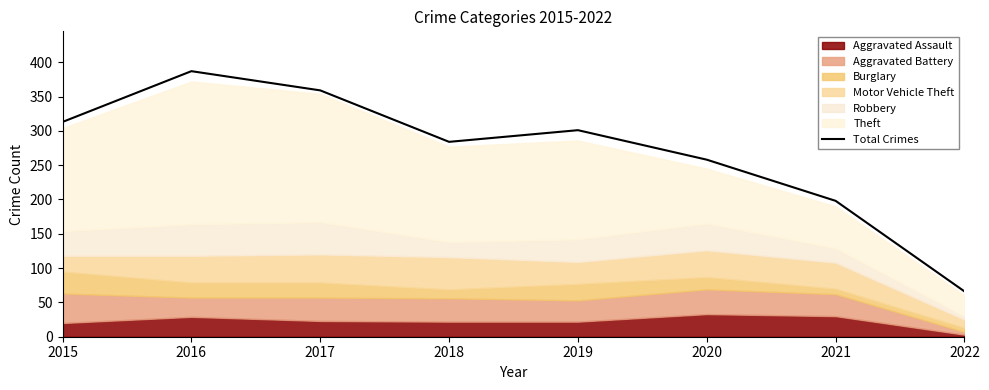

Is it true that the value at 2016 is 109?

False